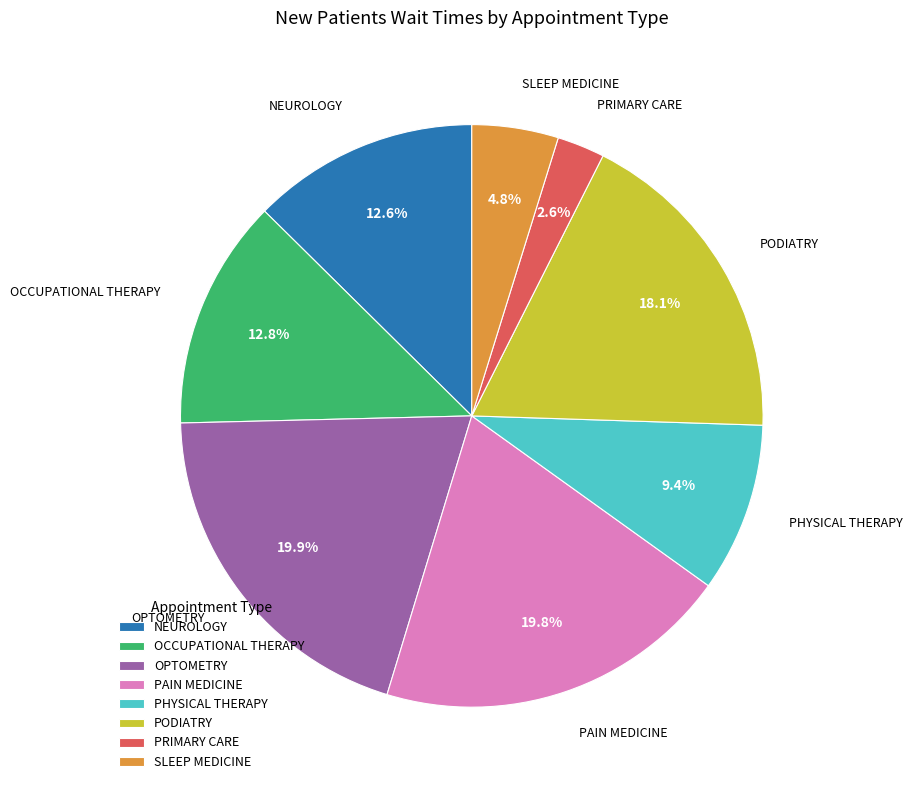

True or false: NEUROLOGY accounts for 13% of the total.

True